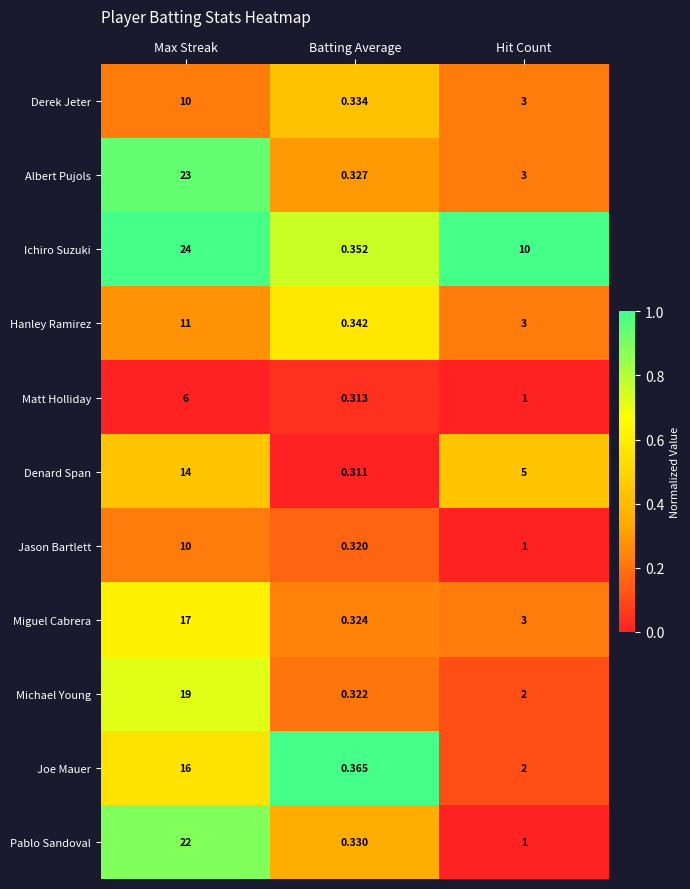

At which label is Derek Jeter closest to 5?

Hit Count